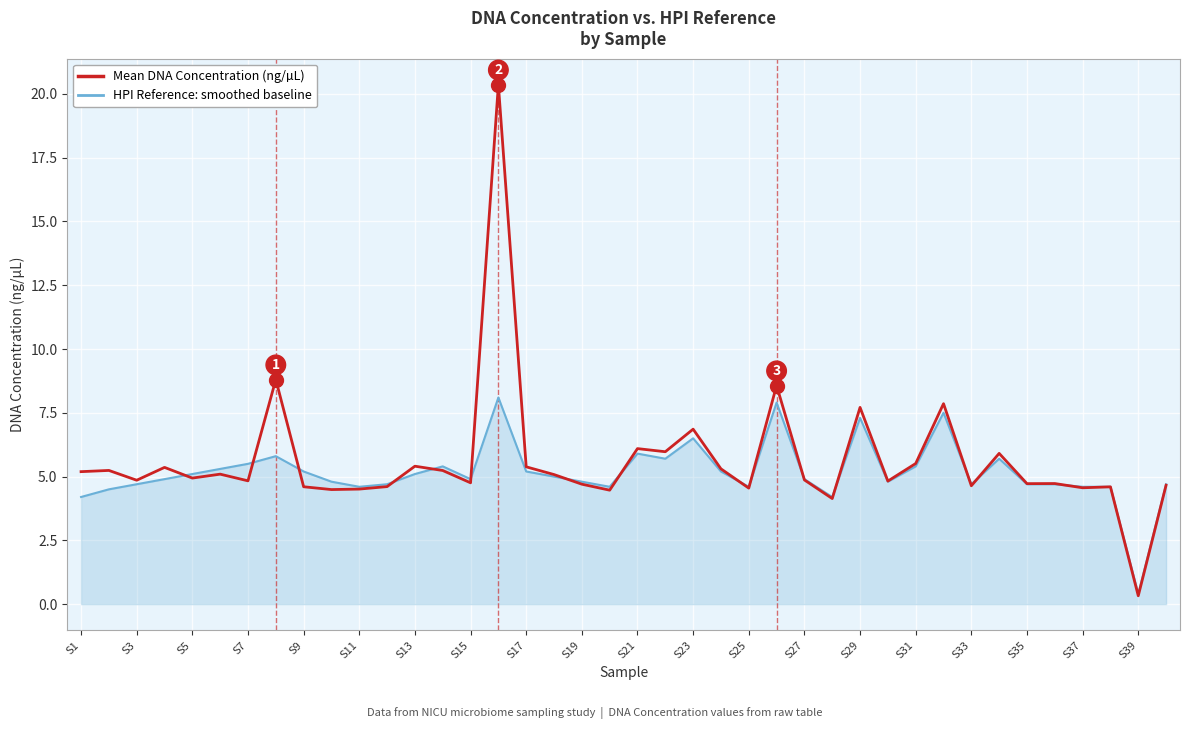

What is the maximum value shown in the chart?

20.4